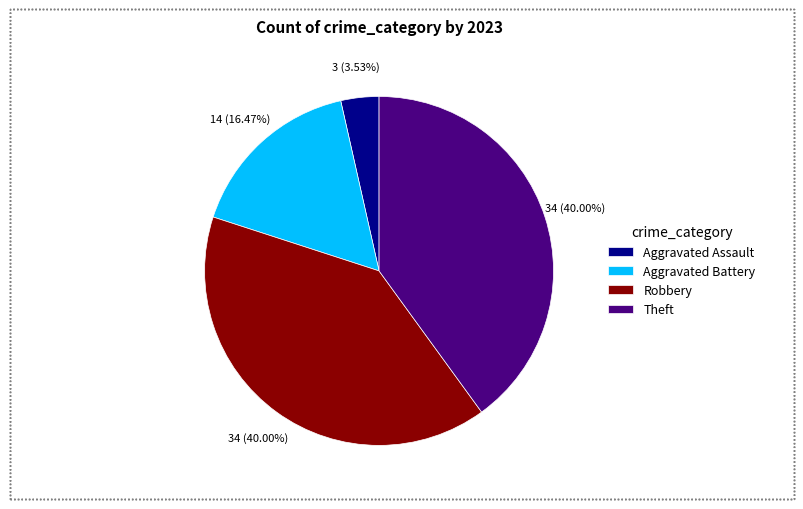

Count the number of slices in the pie.

4